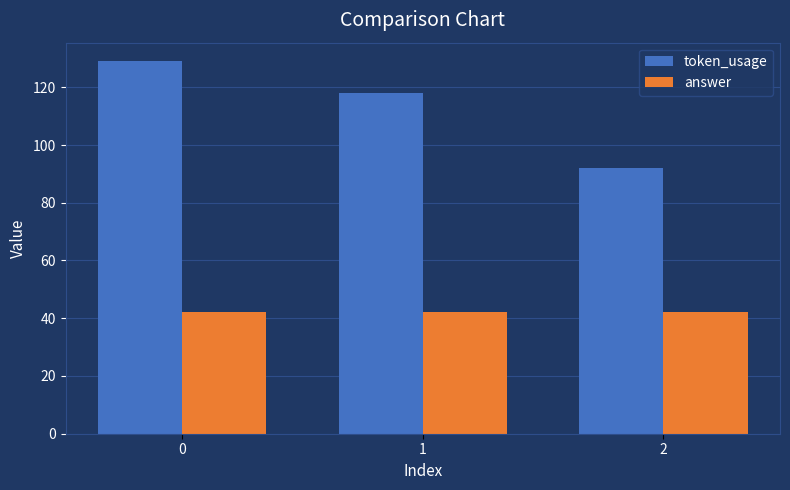

Rank the series by their maximum value, from lowest to highest.

answer, token_usage